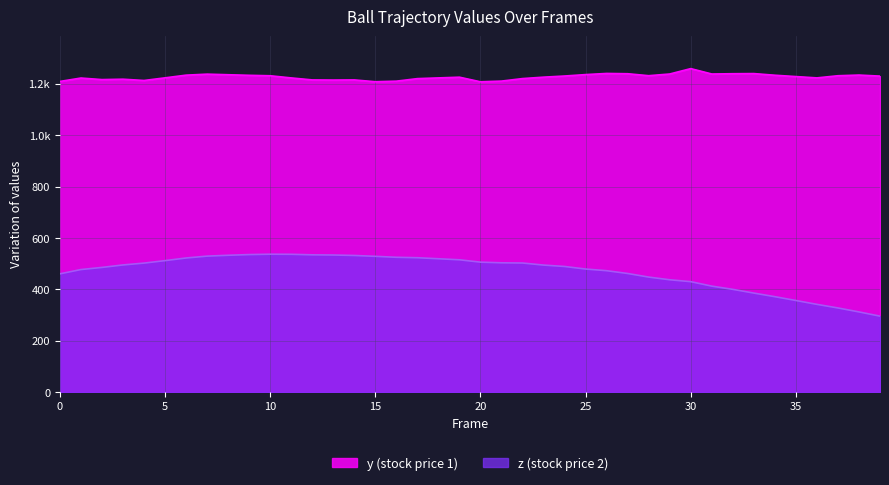

At which category does the chart reach its minimum across all series?

39